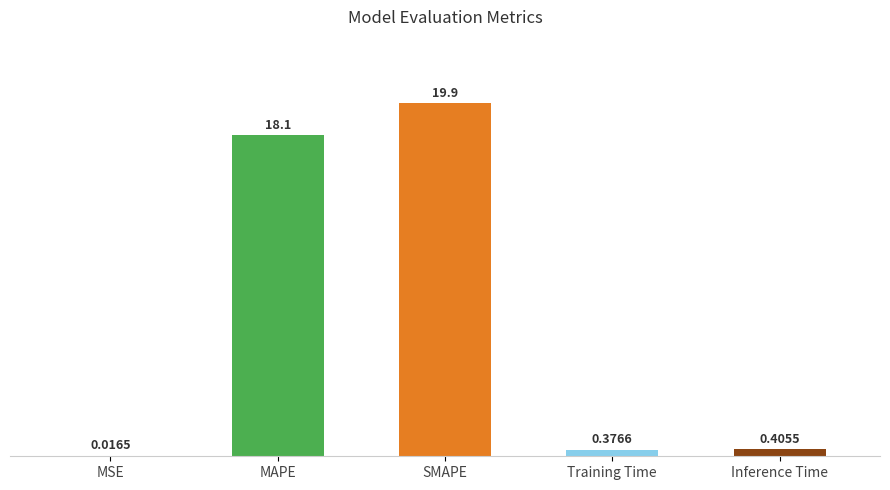

Count the number of data series in this chart.

1